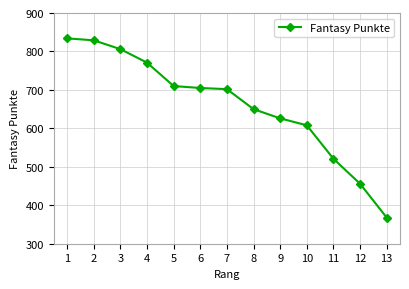

What is the sum of all values?

8586